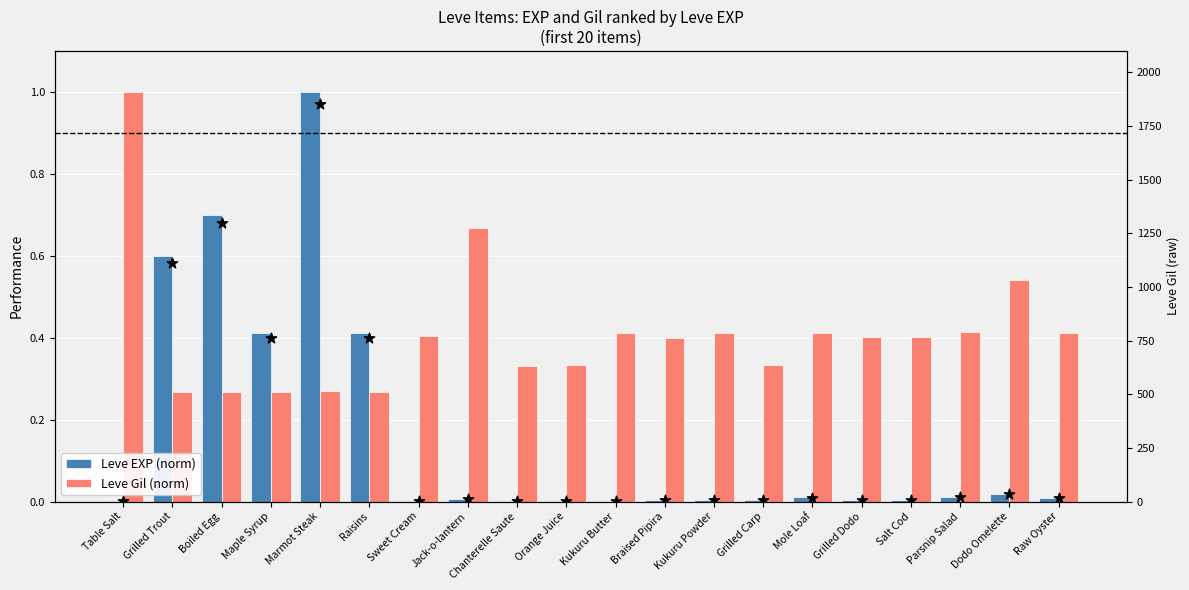

At how many categories does at least one series exceed 0?

20